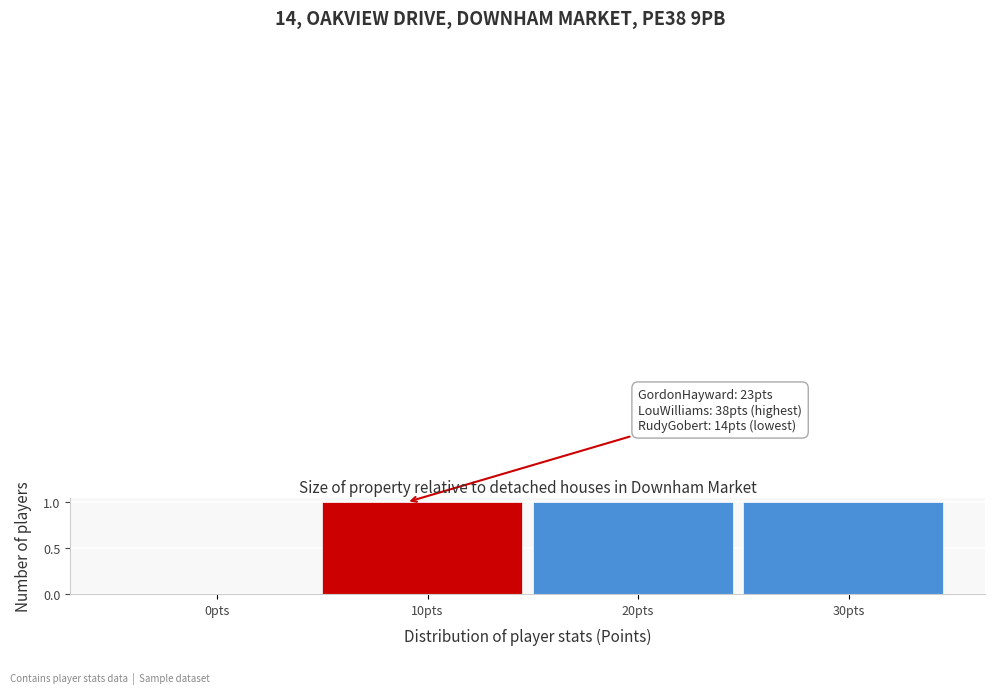

Reading left to right, list all the values displayed in this chart.

0pts=0	10pts=1	20pts=1	30pts=1